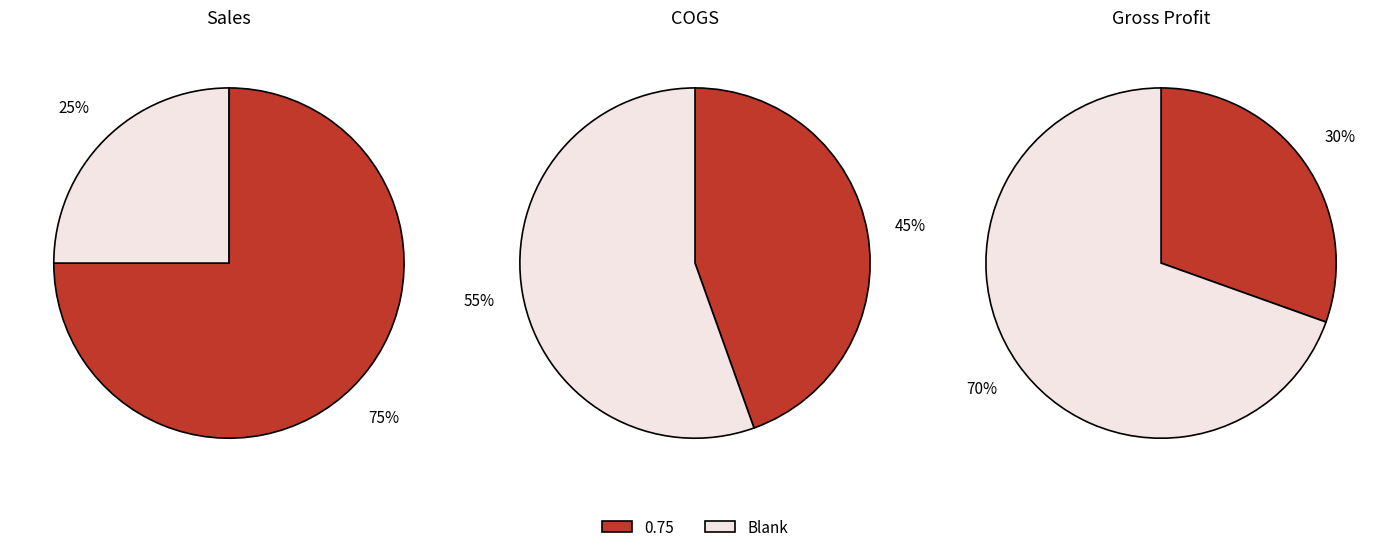

Which series changed the most between Sales and COGS?

Sales